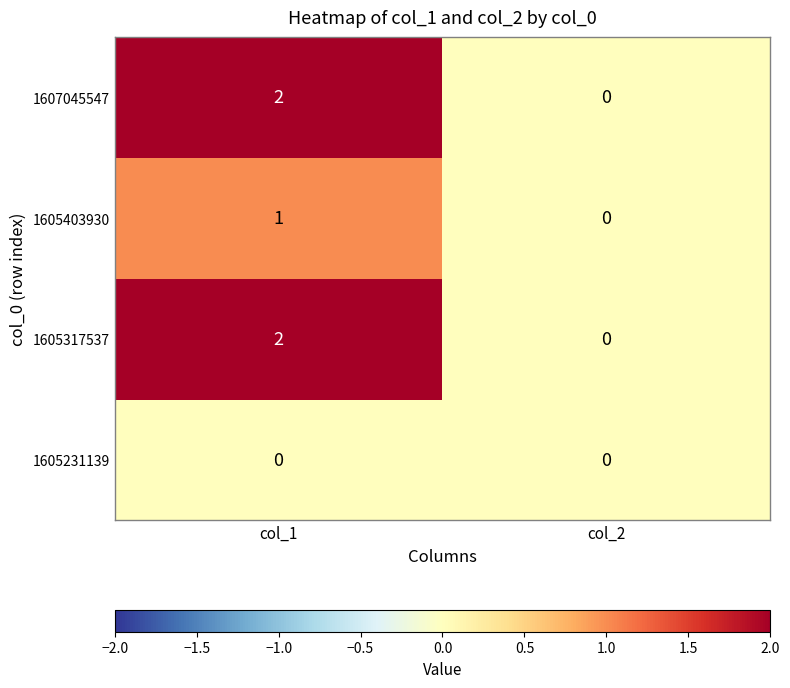

Reading left to right, extract all data points from this chart.

1607045547: col_1=2	col_2=0
1605403930: col_1=1	col_2=0
1605317537: col_1=2	col_2=0
1605231139: col_1=0	col_2=0